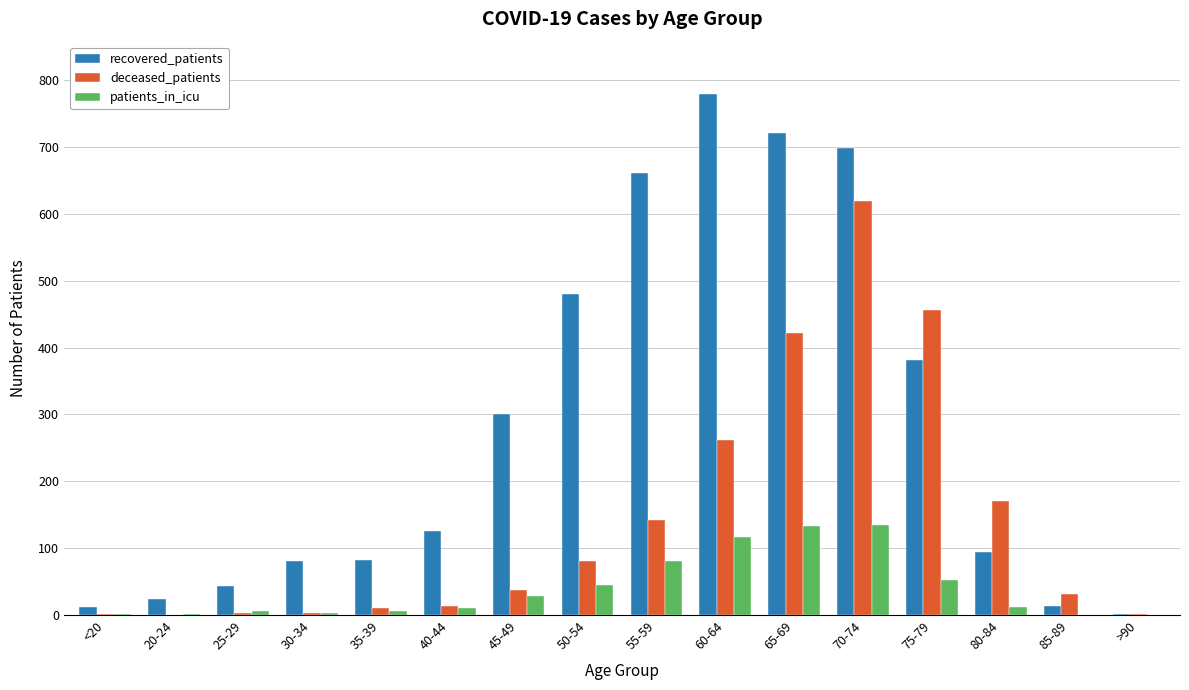

What is the sum of the recovered_patients values at 45-49 and 75-79?

681